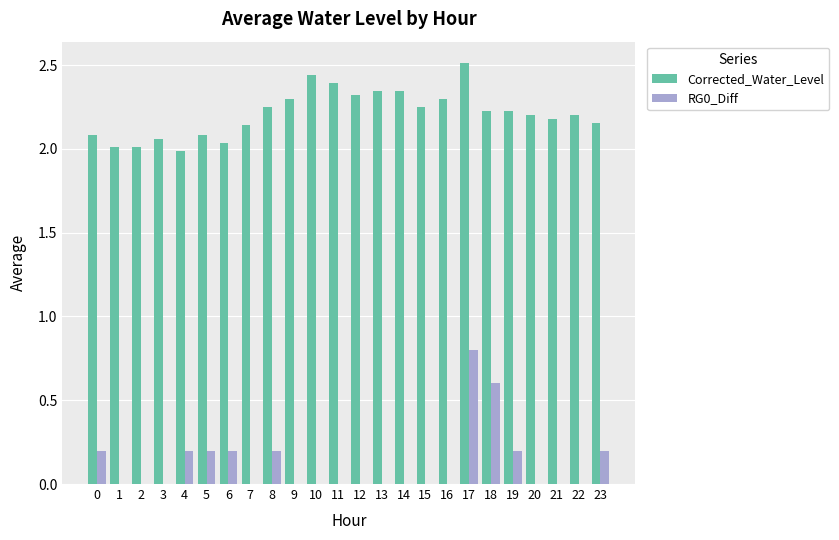

Does the chart contain stacked bars?

No